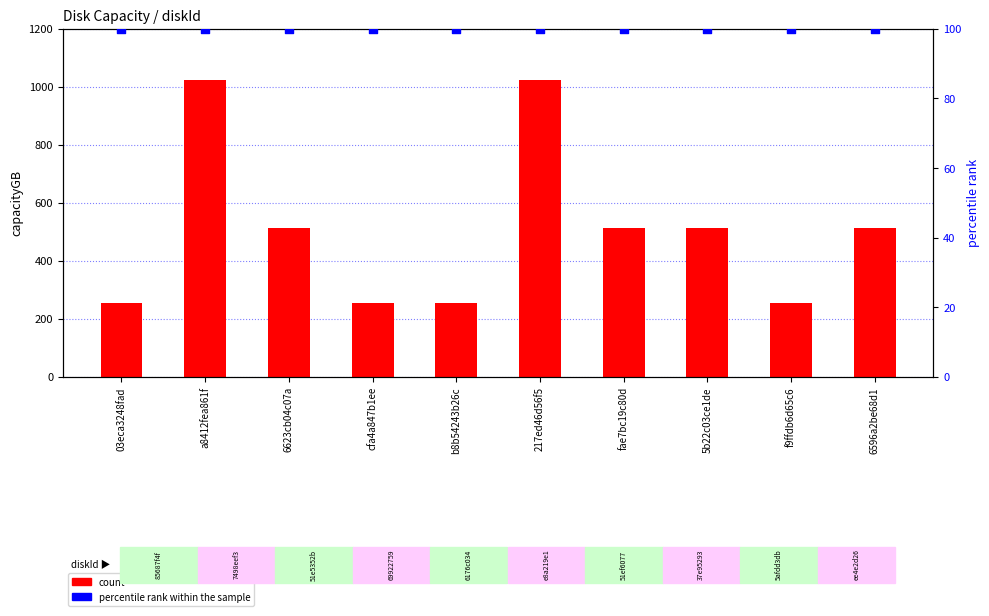

What is the total value across all series at 6596a2be68d1?

612